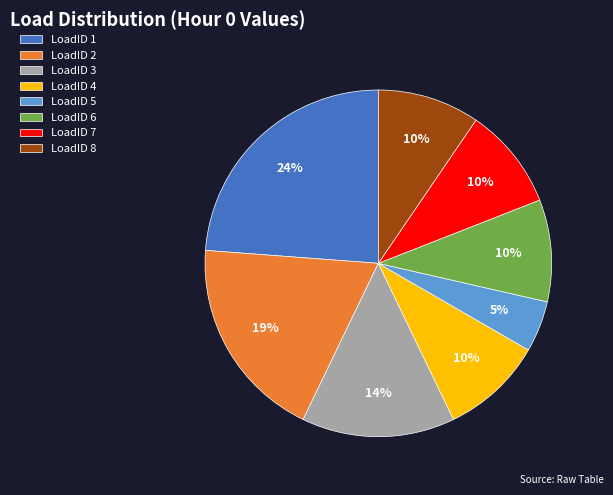

Is LoadID 1 the majority of the pie?

No